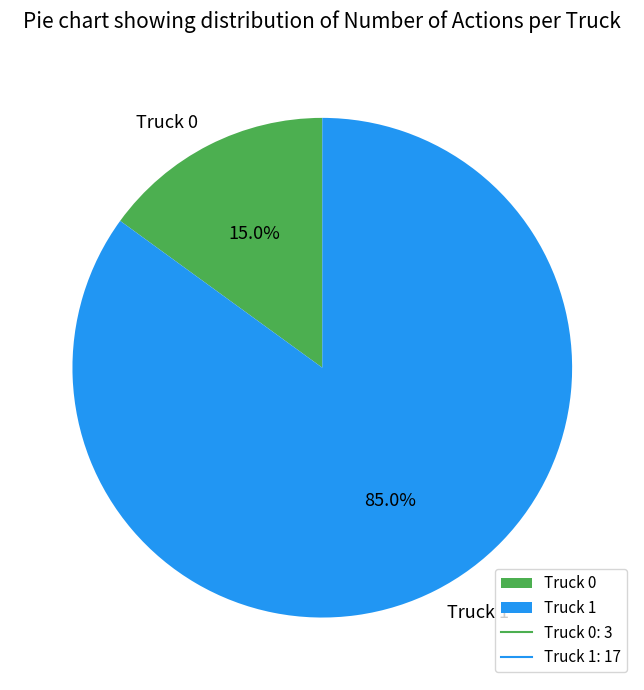

The Truck 0 slice represents 5% of the pie. True or false?

False